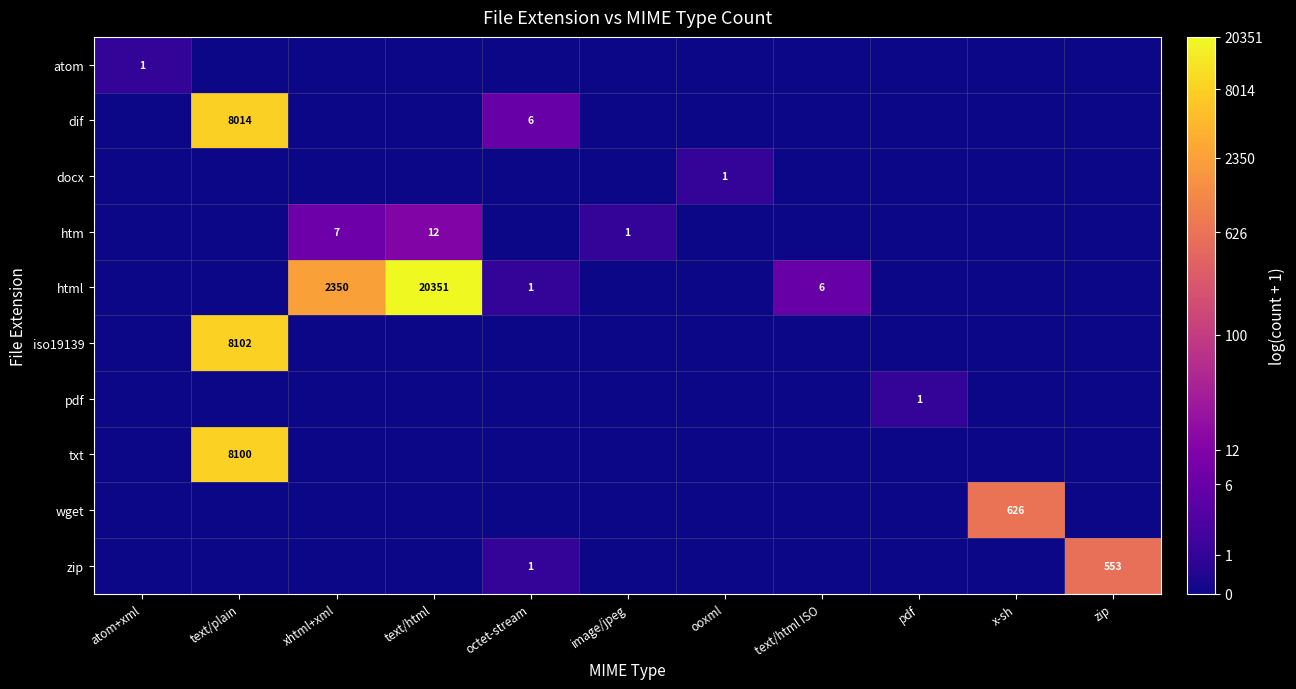

True or false: dif has a value of 8014 at text/plain.

True